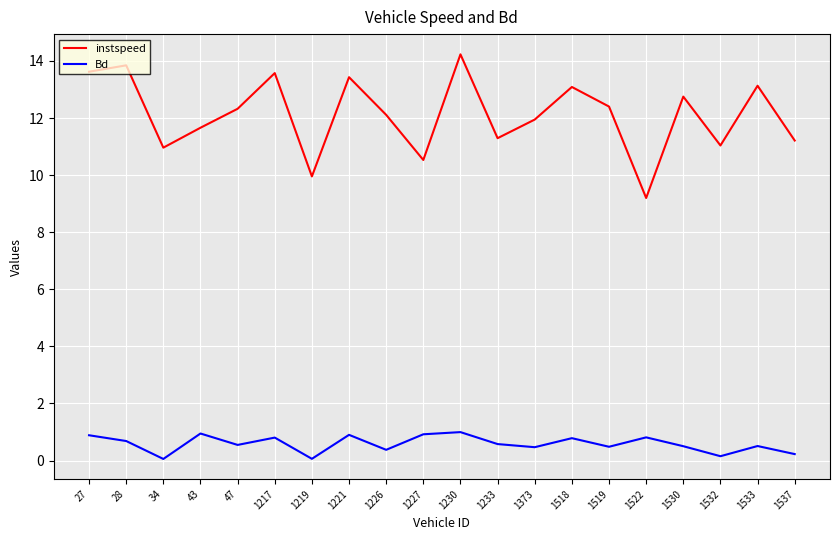

What is the average value of the Bd series?

0.6